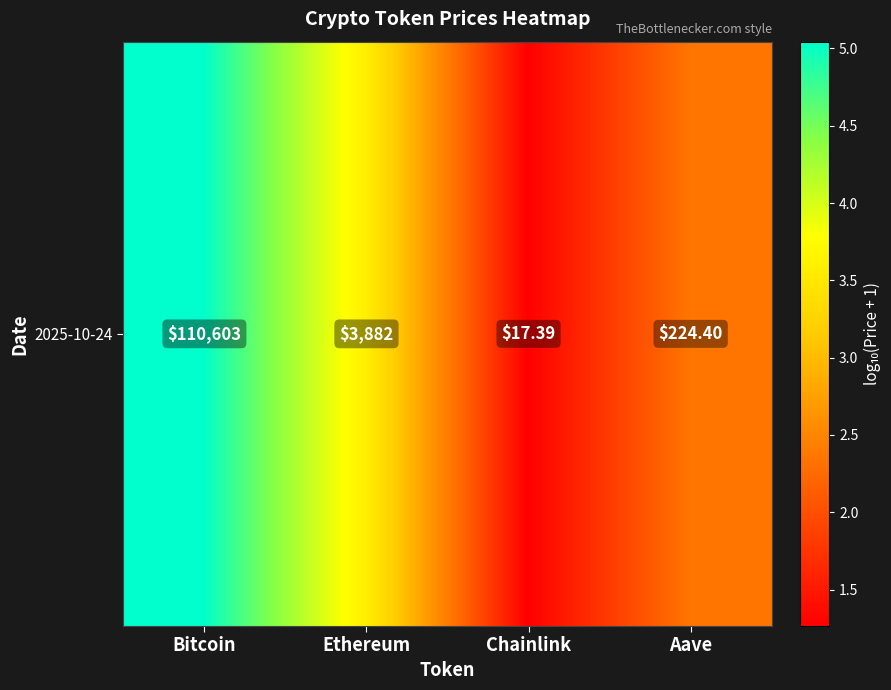

Rank the categories by value from highest to lowest.

Bitcoin, Ethereum, Aave, Chainlink